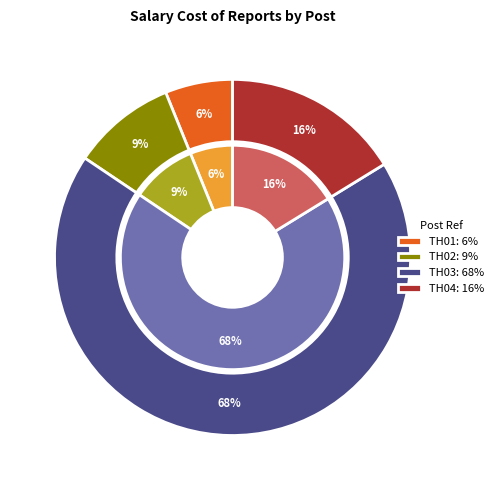

To the nearest percent, what percentage of the pie is TH01?

6%